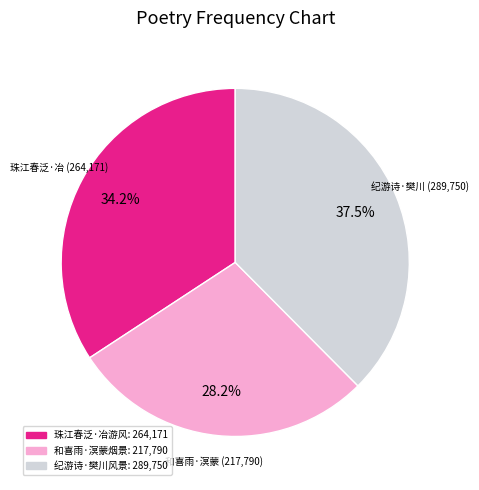

Is there any slice that represents more than half of the pie?

No